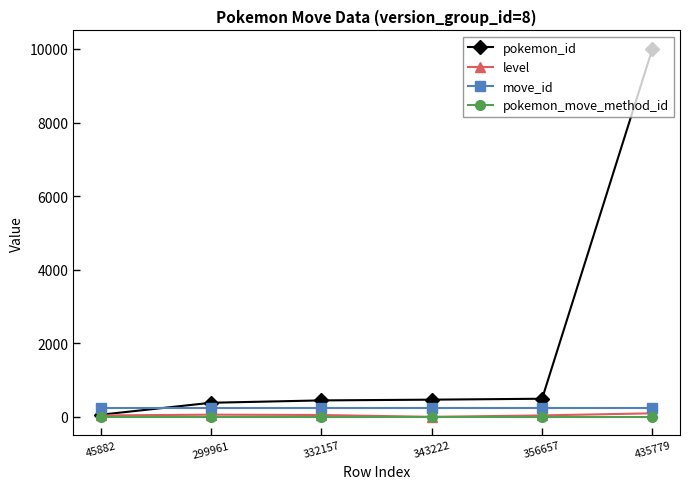

At how many categories does at least one series exceed 3578?

1